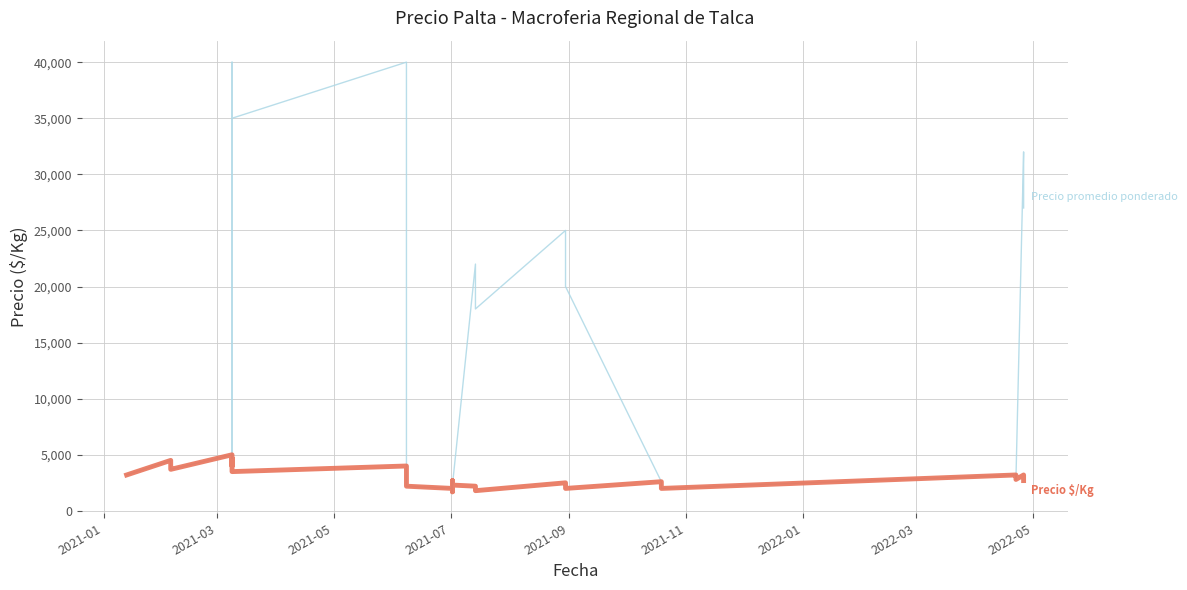

Where is the first local maximum for Precio promedio ponderado?

2021-03